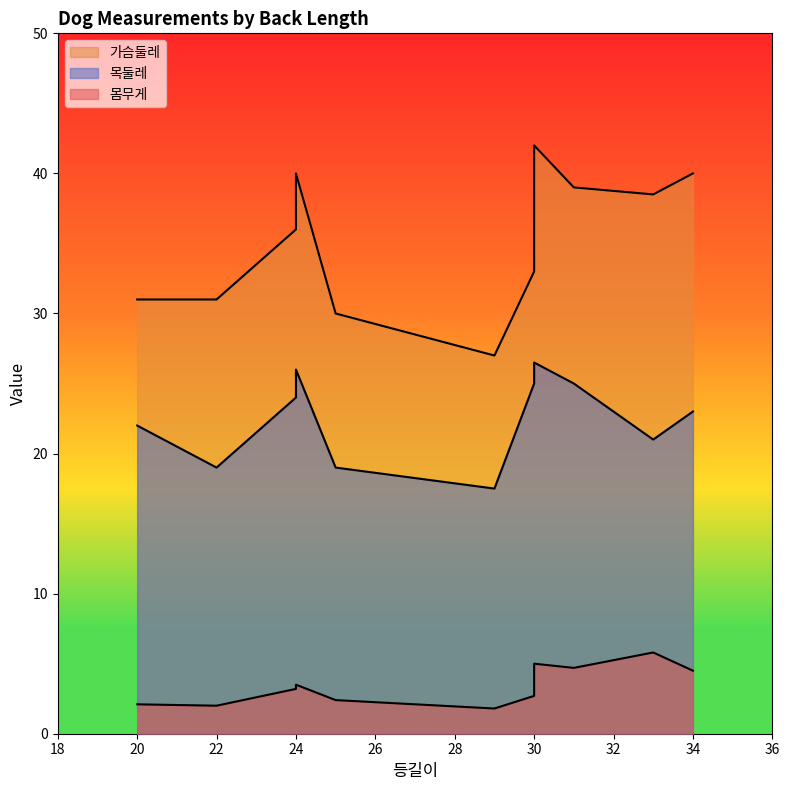

What is the average value of the 목둘레 series?

22.5